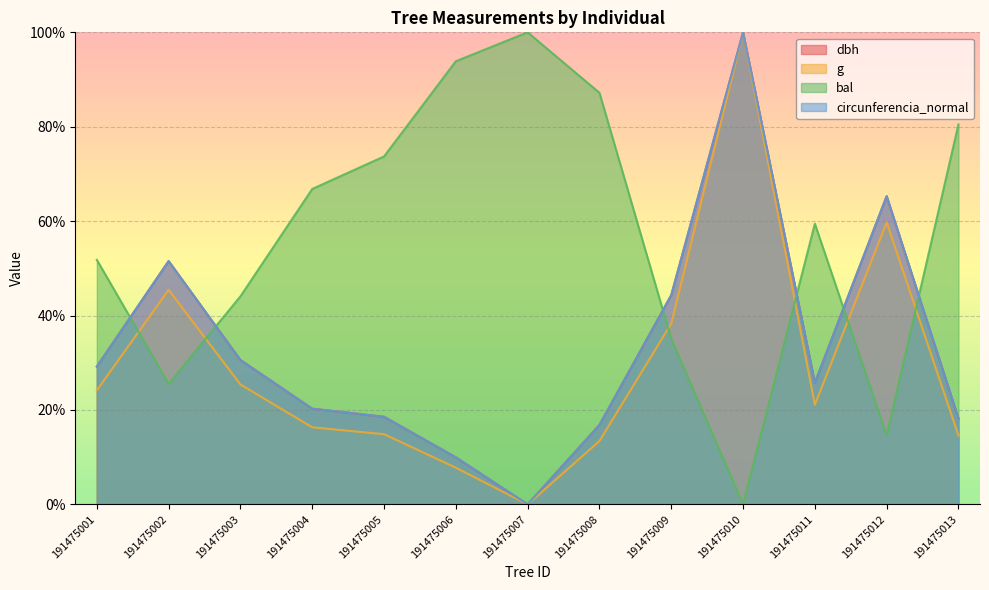

What is the greatest value displayed?

100.0